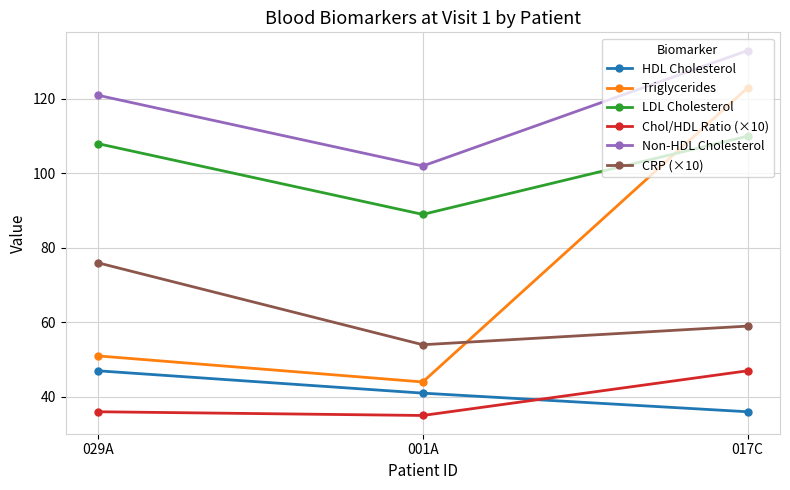

How many distinct data groups are displayed?

6